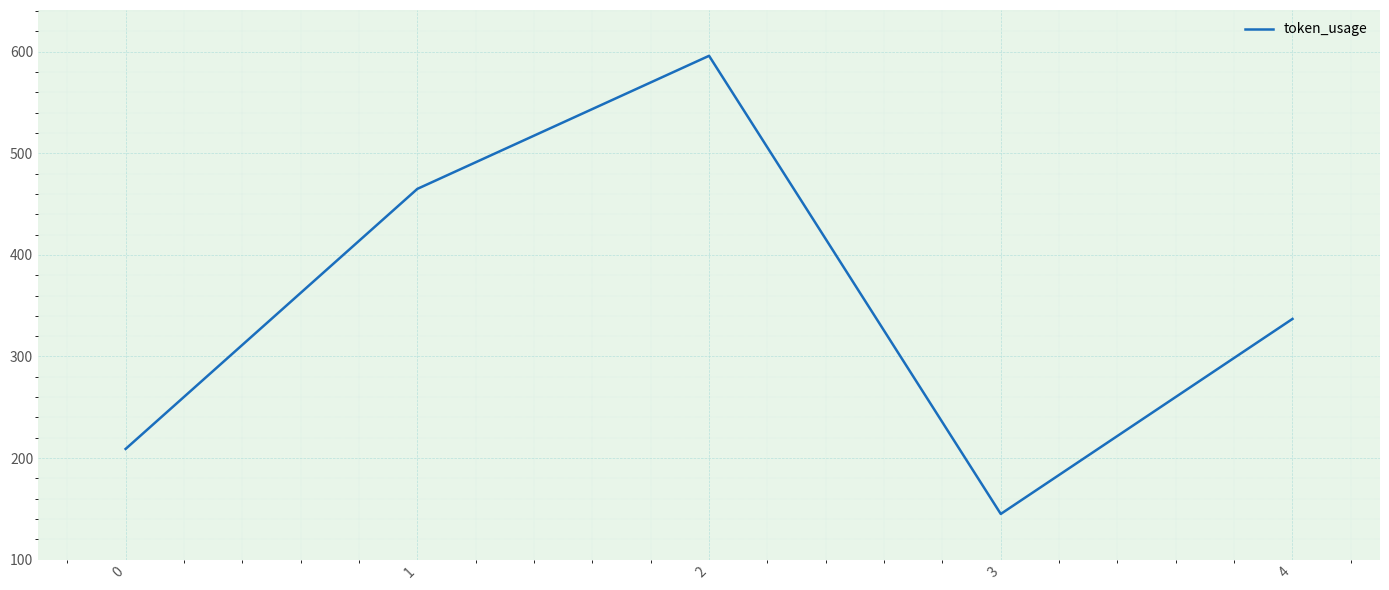

Reading left to right, extract all data points from this chart.

209	465	596	145	337